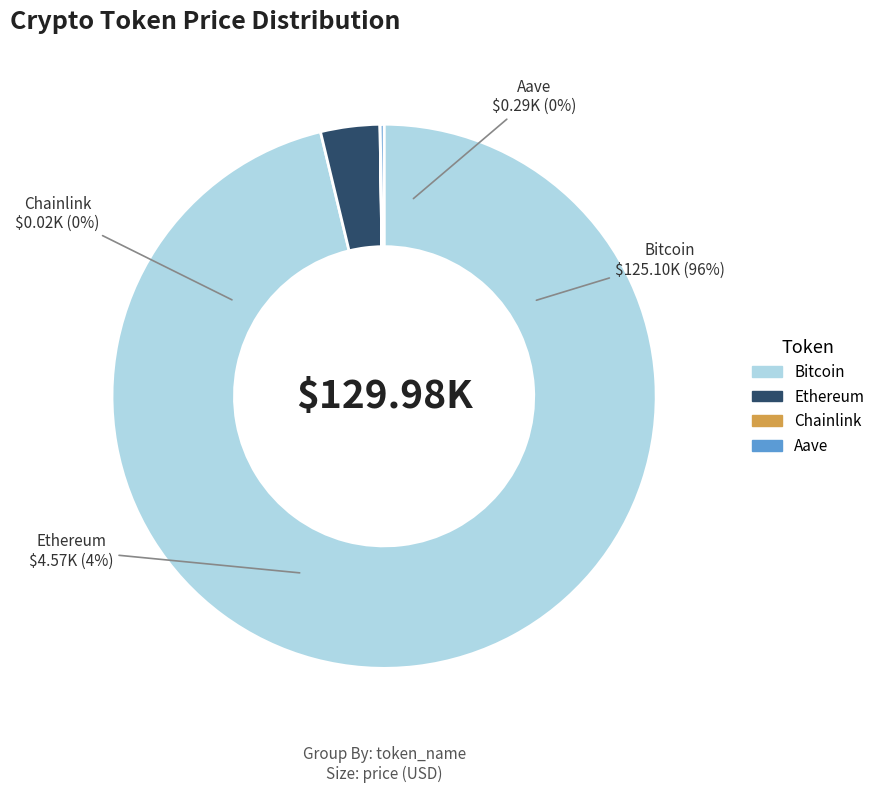

What percentage is the Bitcoin slice, to the nearest percent?

96%